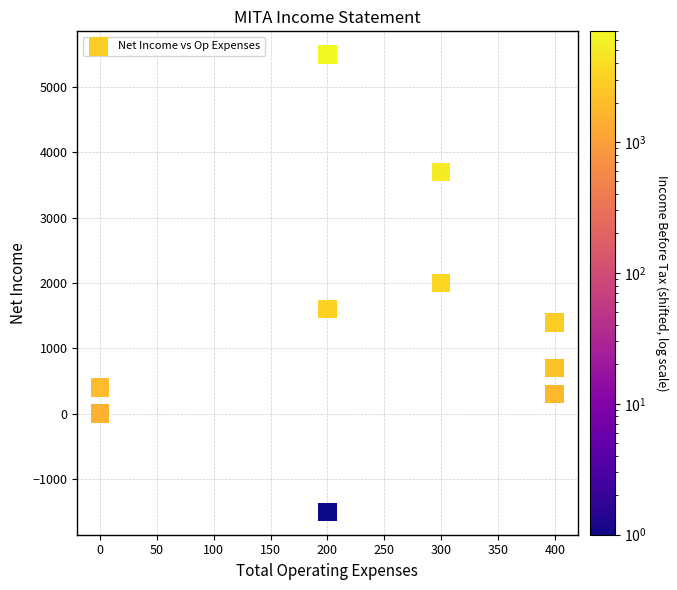

What is the average Y value?

1410